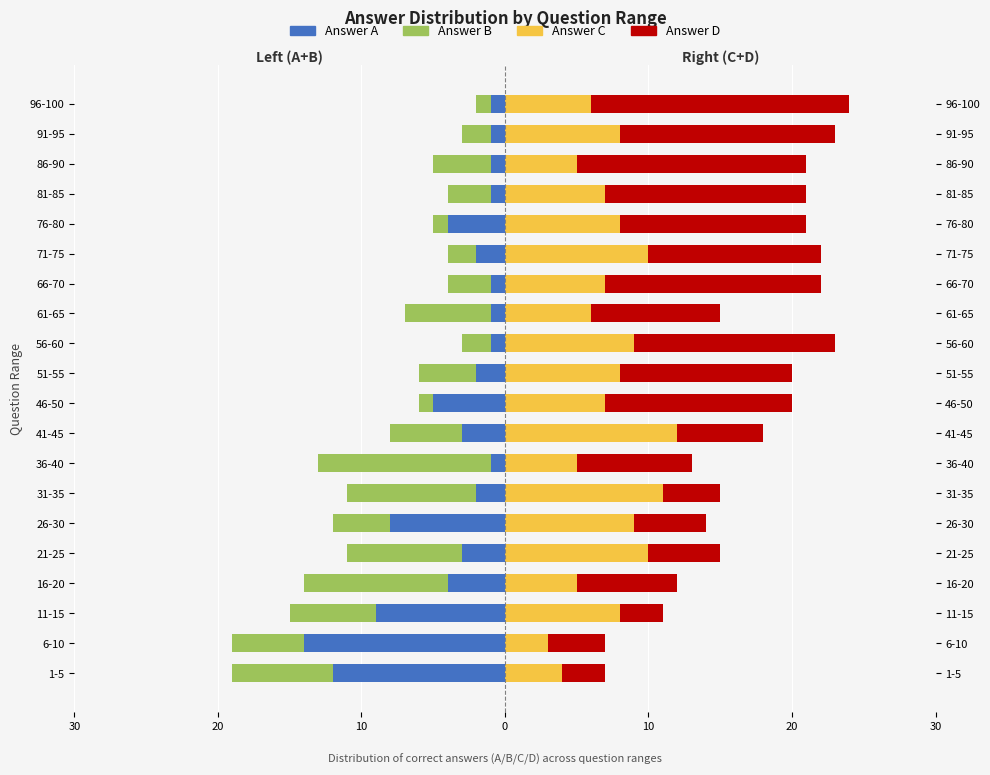

Which series has the widest spread of values?

D